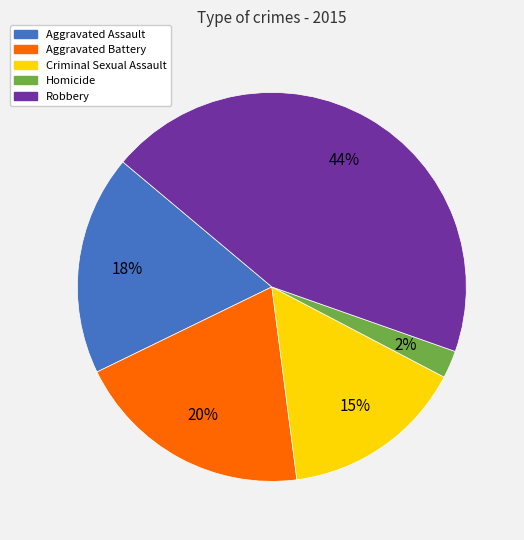

The Aggravated Assault slice represents 10% of the pie. True or false?

False